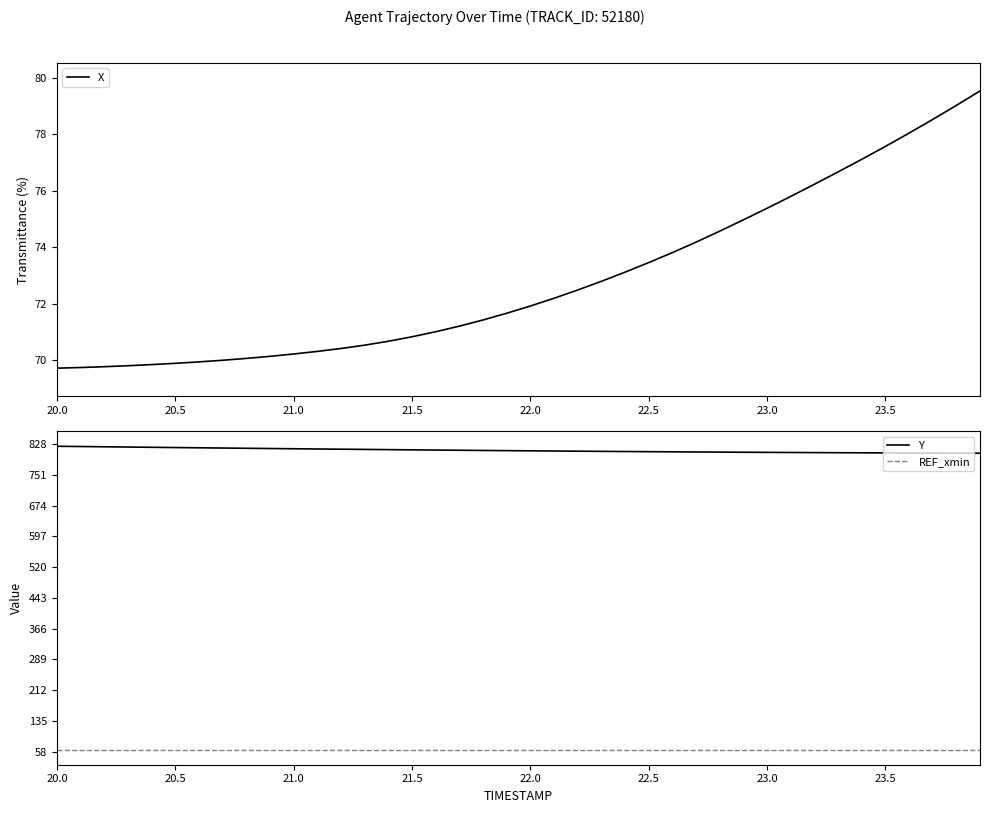

At how many categories does at least one series exceed 368?

40